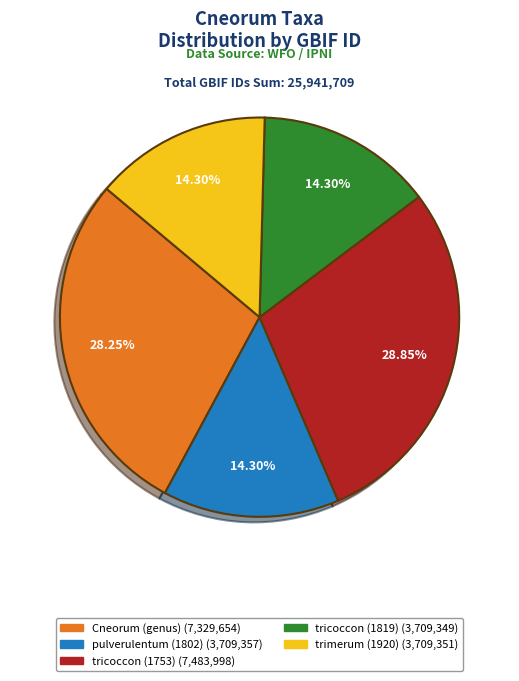

The trimerum (1920) slice represents 14% of the pie. True or false?

True